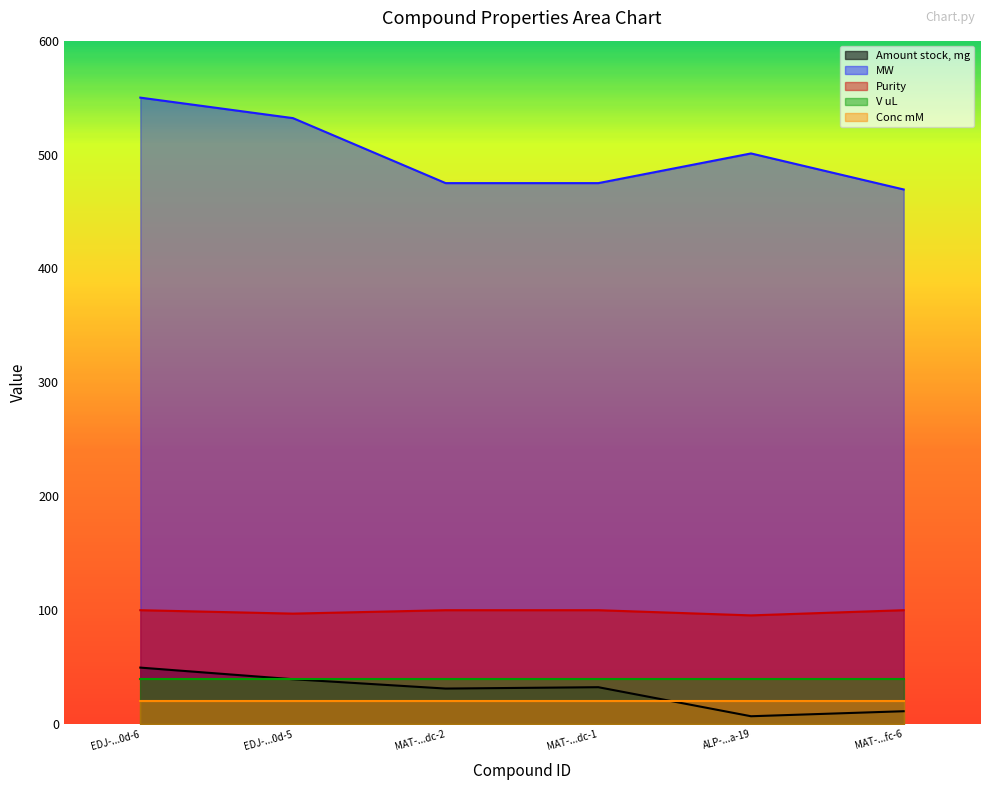

True or false: Purity and MW intersect in this chart.

False